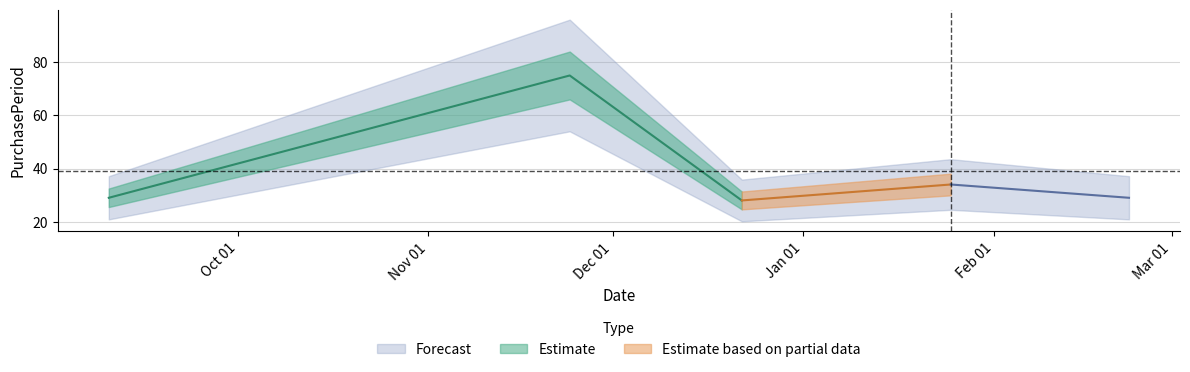

What is the average value?

39